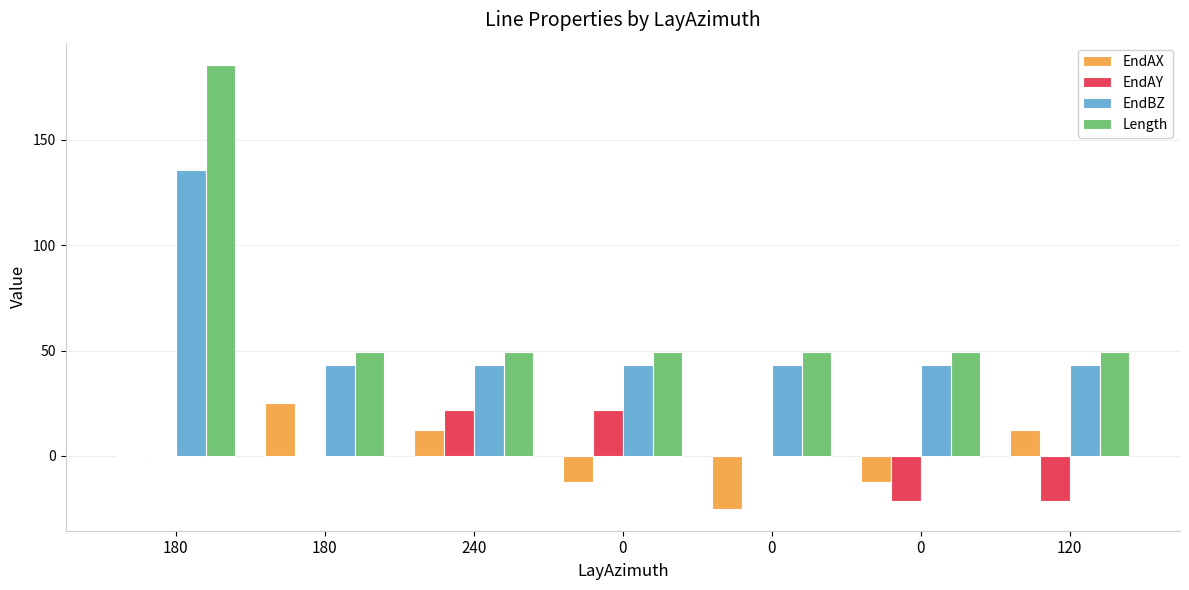

Which series changed the most between 180 and 0?

Length